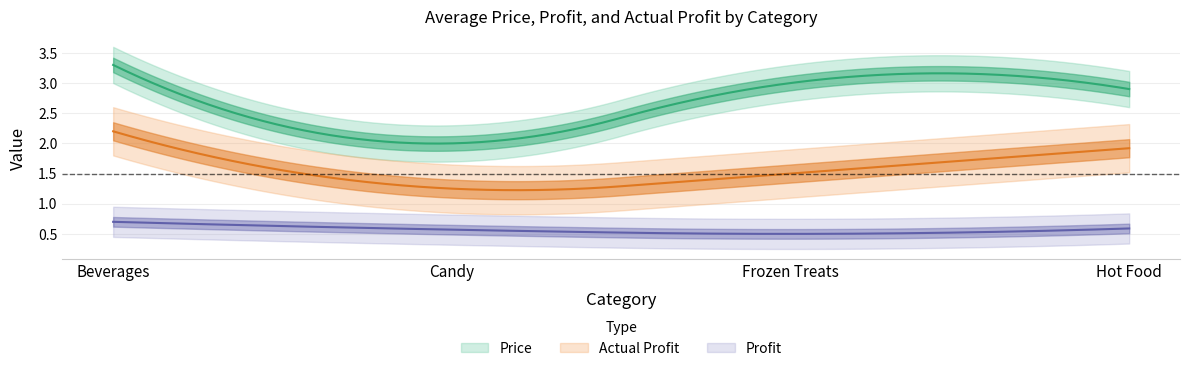

Reading left to right, transcribe all the data shown in this chart.

Price: 3.3	2.0	3.0	2.9
Profit: 0.7	0.6	0.5	0.6
Actual Profit: 2.2	1.2	1.5	1.9